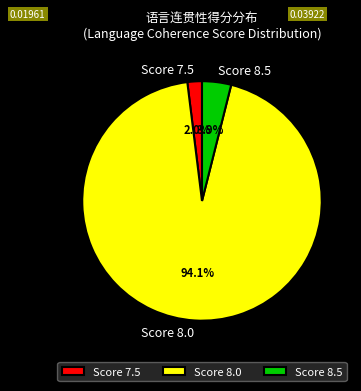

To the nearest percent, what is the average slice percentage?

33%